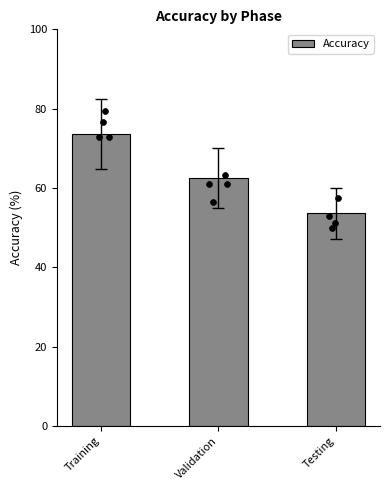

Which has a higher value, Training or Validation?

Training